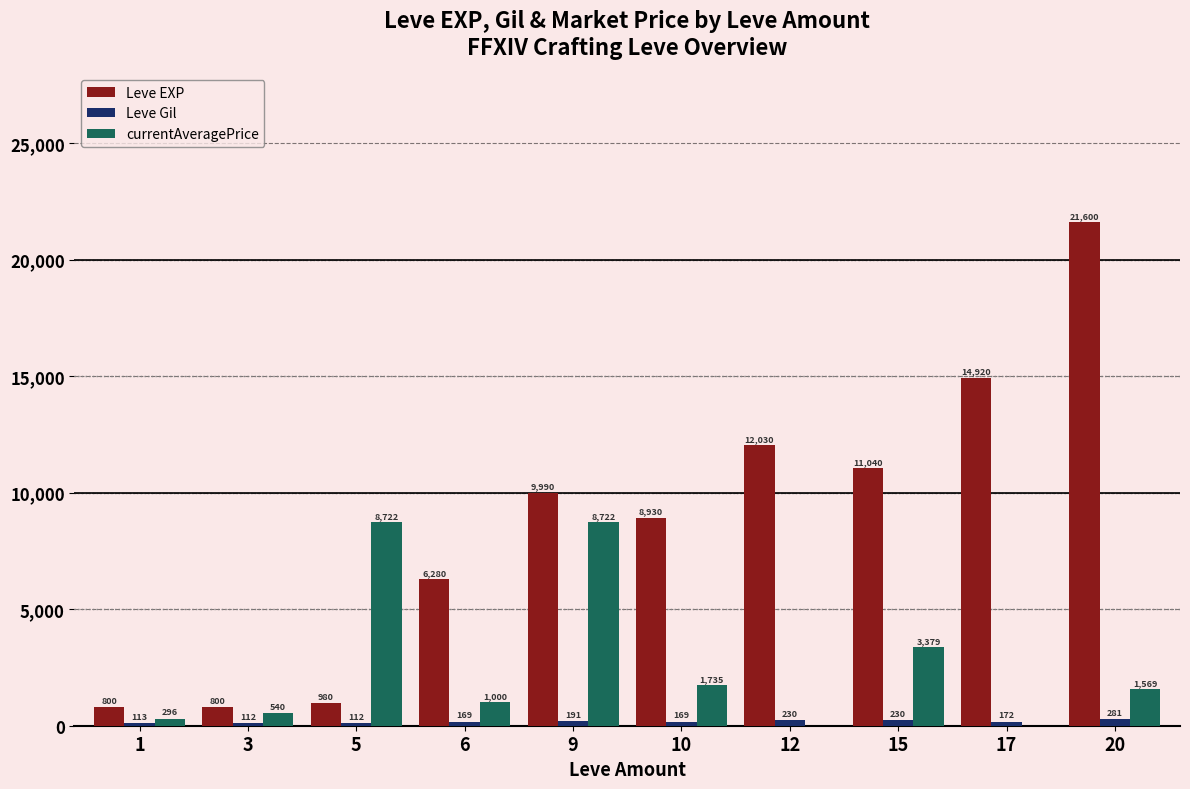

Reading left to right, what are all the values shown in this chart?

Leve EXP: 800	800	980	6280	9990	8930	12030	11040	14920	21600
Leve Gil: 113	112	112	169	191	169	230	230	172	281
currentAveragePrice: 296	540	8722	1000	8722	1735	0	3379	0	1569